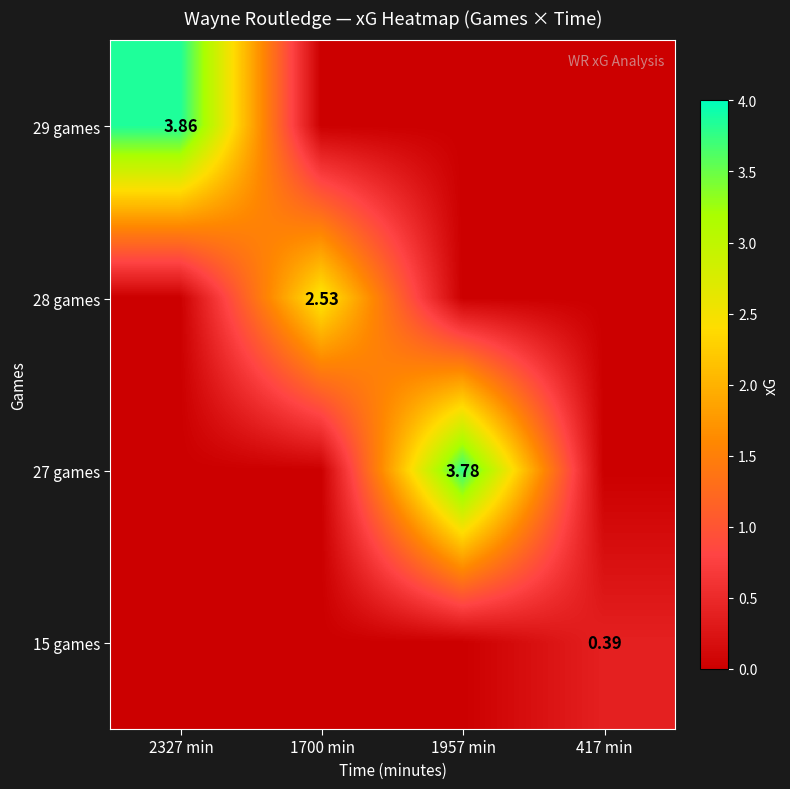

List the labels in order of 28 games value, smallest first.

2327 min, 1957 min, 417 min, 1700 min